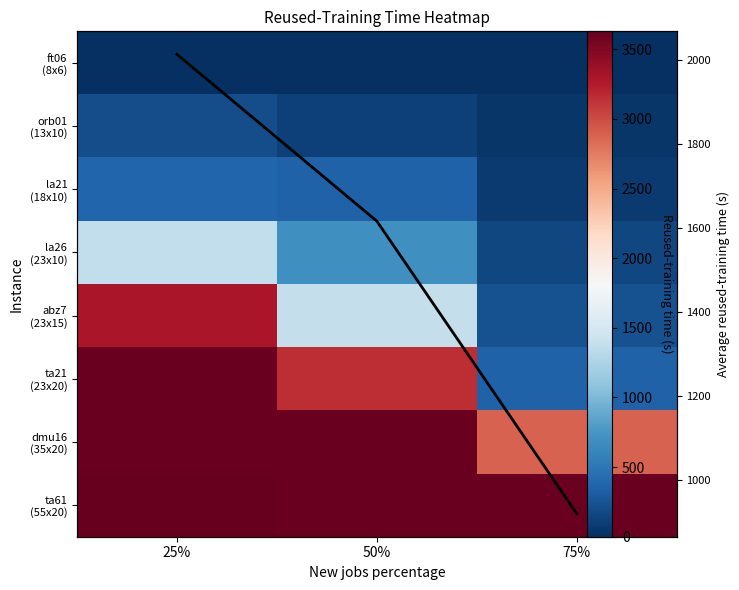

What is the difference between the la26 (23x10) values at 25% and 50%?

654.1